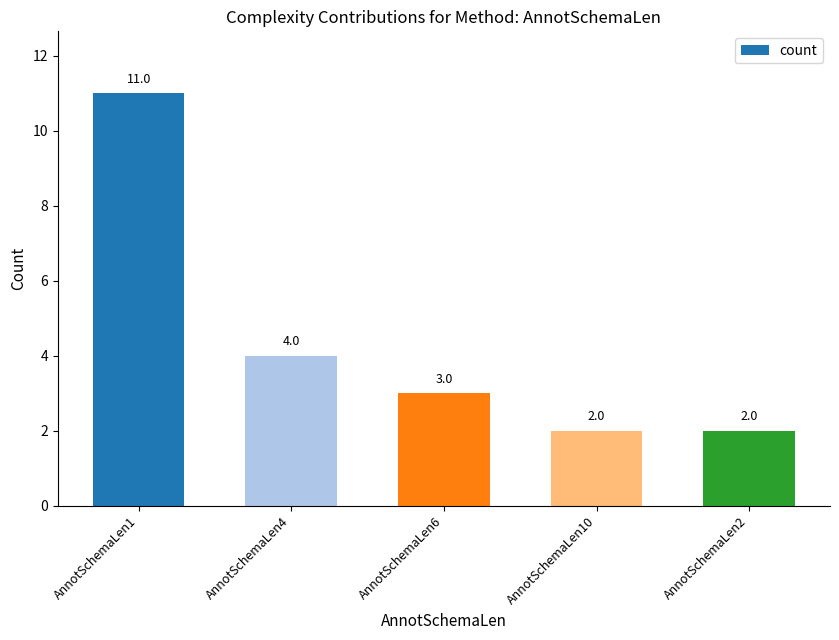

What is the greatest value displayed?

11